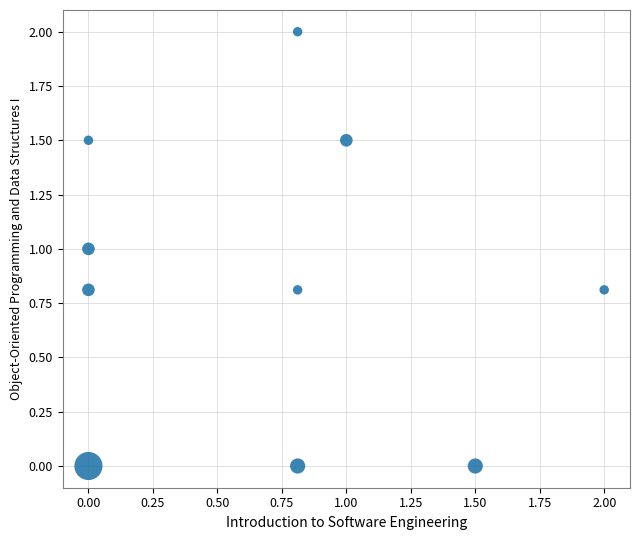

What is the range of Y values (max minus min)?

2.0